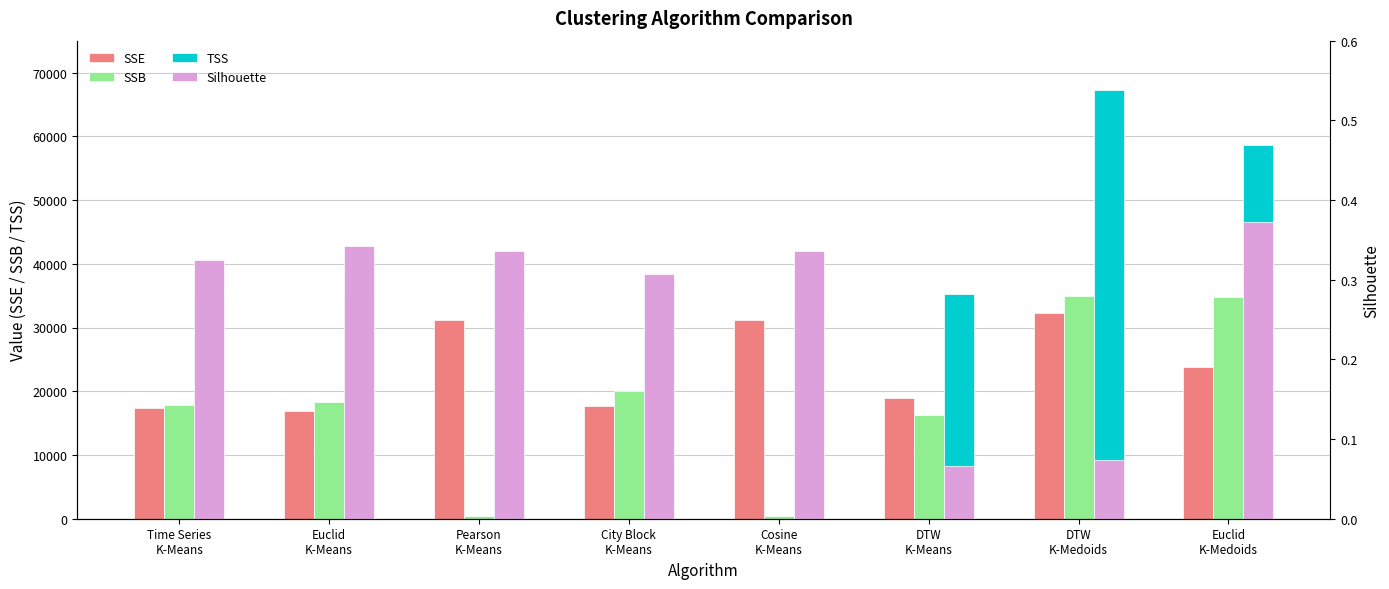

Between Cosine
K-Means and DTW
K-Medoids, which series saw the biggest shift?

TSS